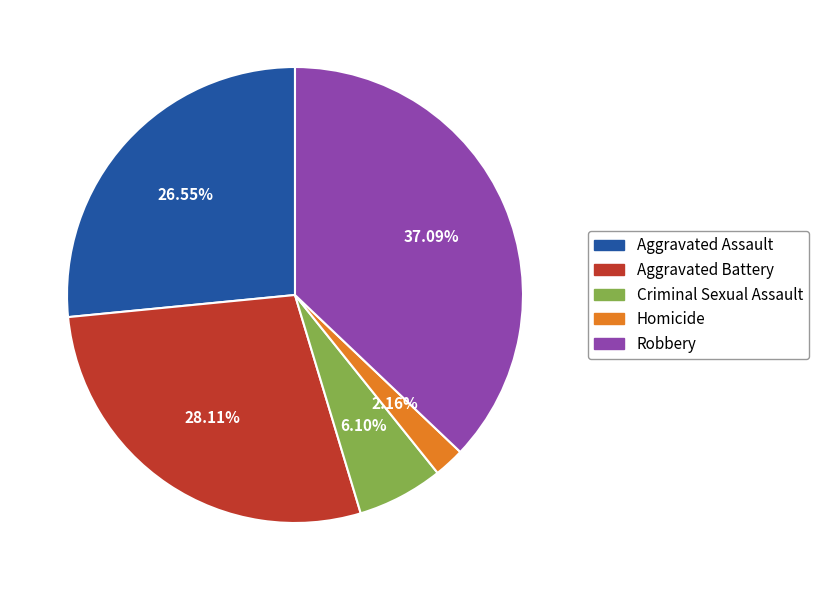

Does Aggravated Assault represent more than half of the total?

No